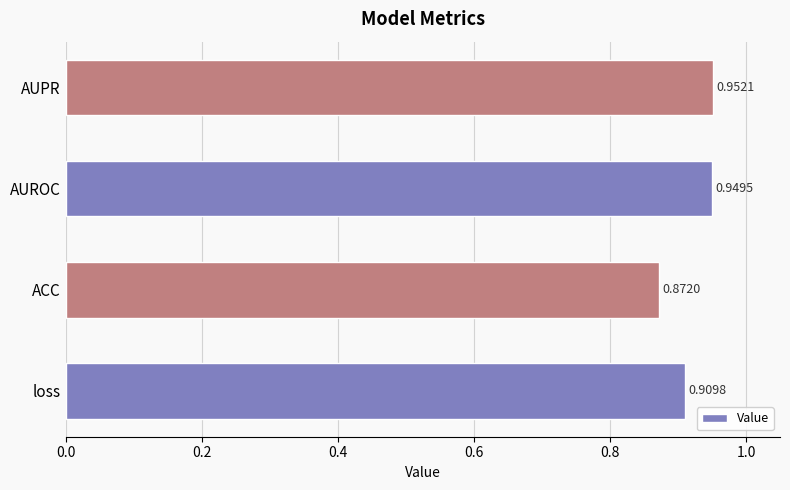

Which category has the lowest value across all series?

ACC